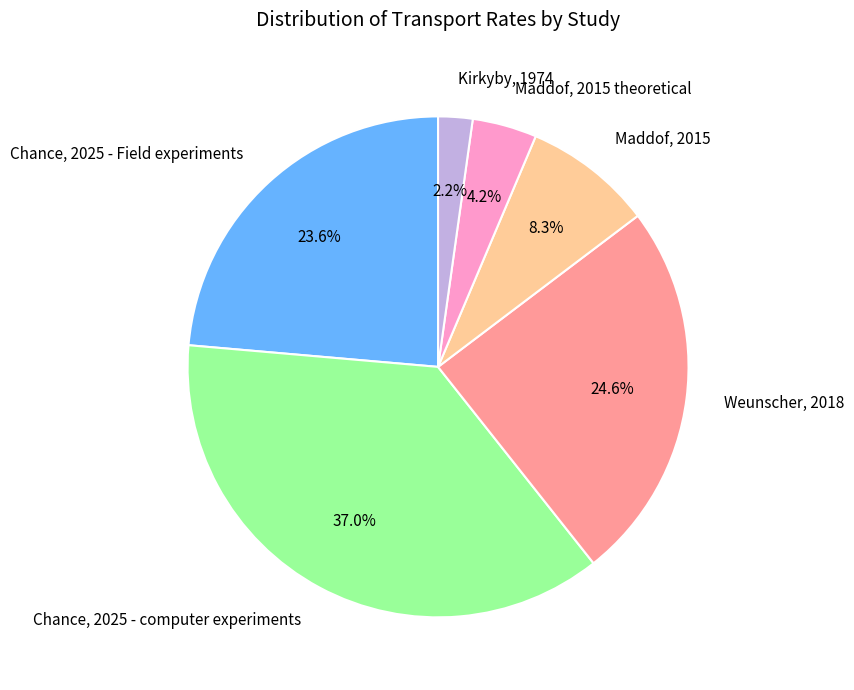

Do Weunscher, 2018 and Chance, 2025 - computer experiments together represent more than half of the pie?

Yes